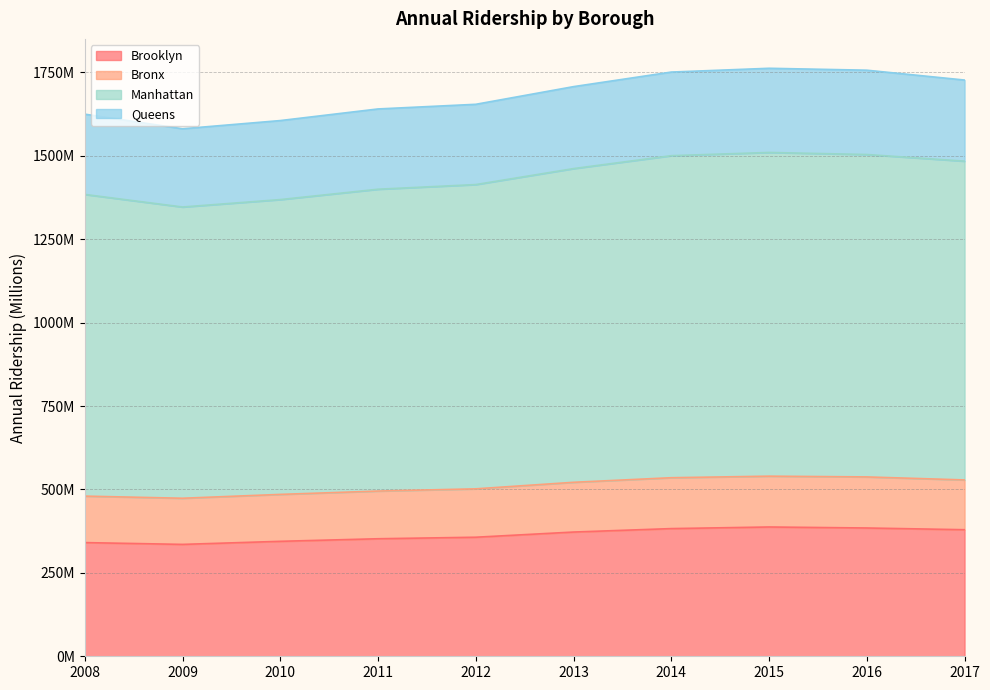

At which label is Brooklyn closest to 361?

2012